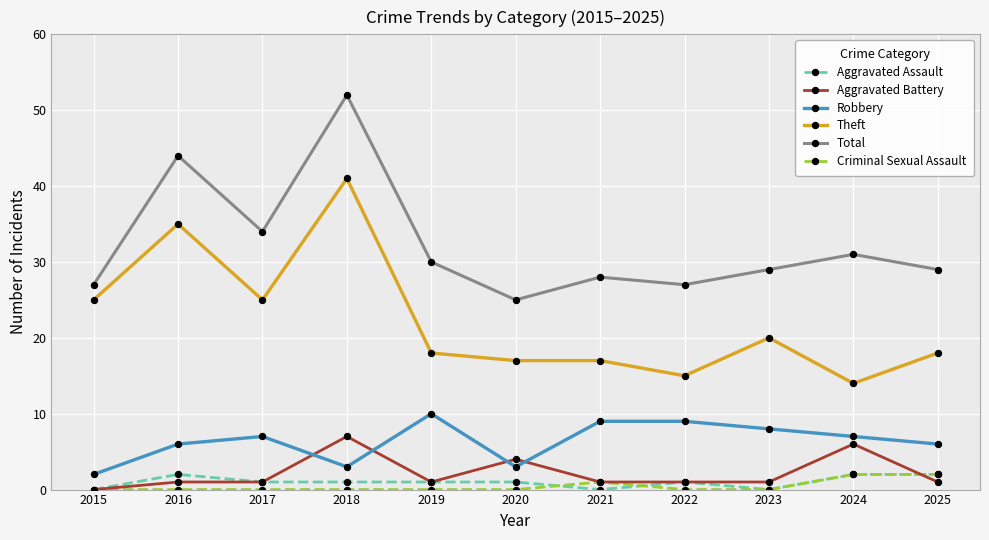

The Aggravated Assault series shows 0 at 2015. True or false?

True